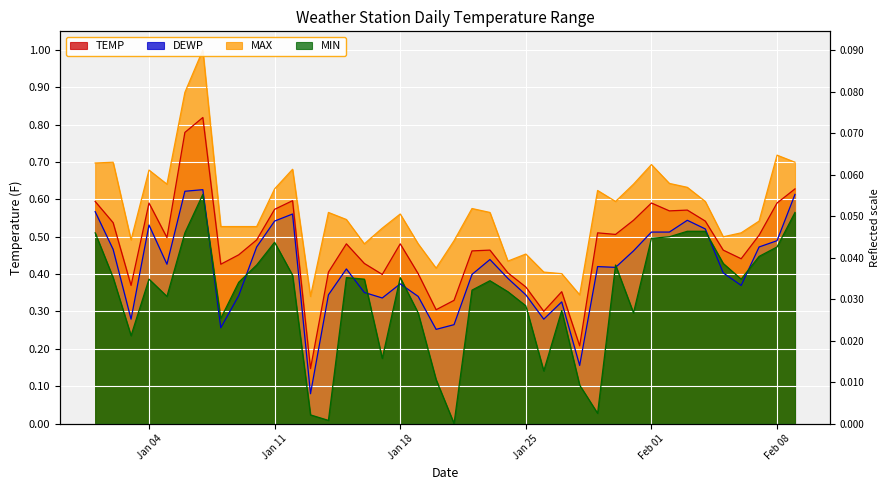

What is the total value across all series at 2022-01-28?

0.8